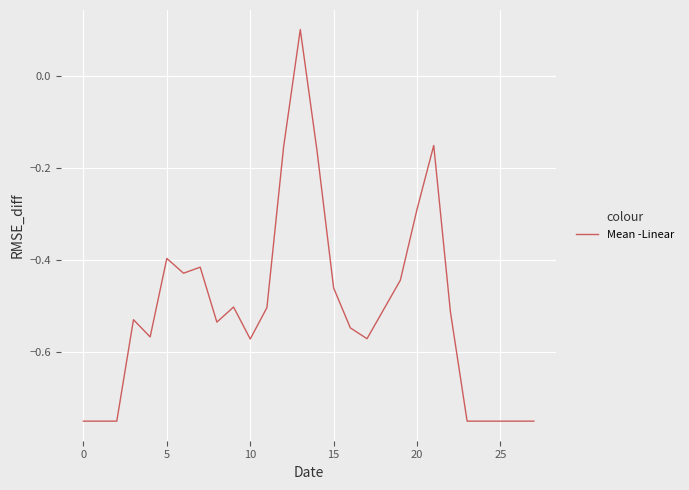

Does the chart have visible grid lines?

Yes